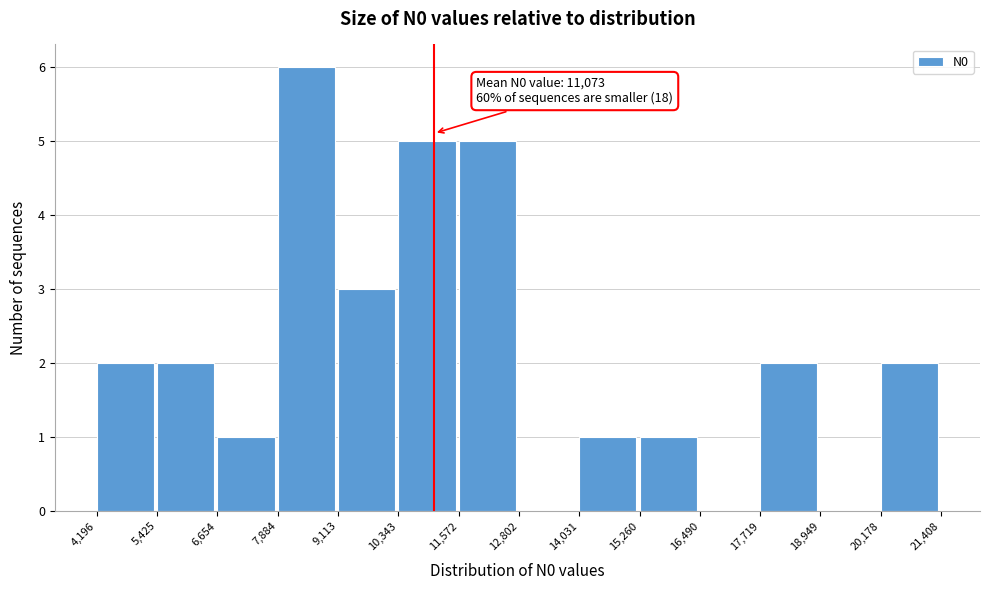

Which range on the x-axis has the tallest bar?

7,884 to 9,113